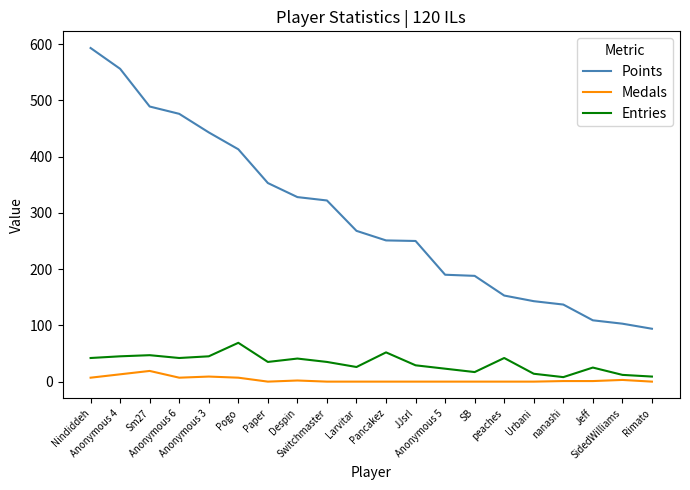

Rank the series by their maximum value, from highest to lowest.

Points, Entries, Medals